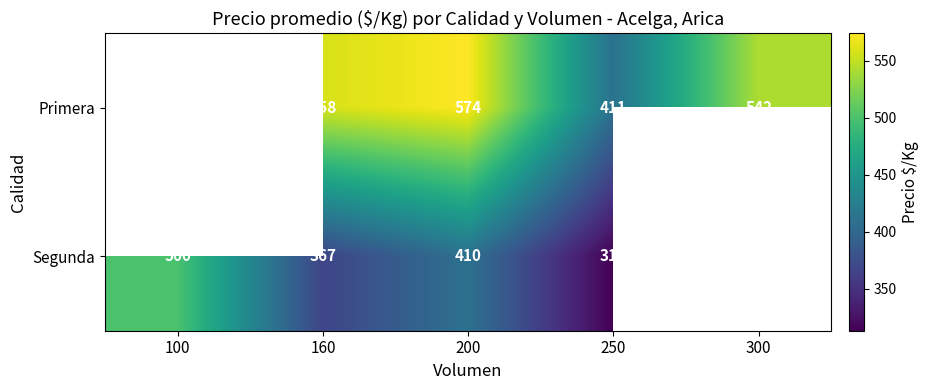

Is the value of Segunda at 160 greater than the value of Primera at 250?

No